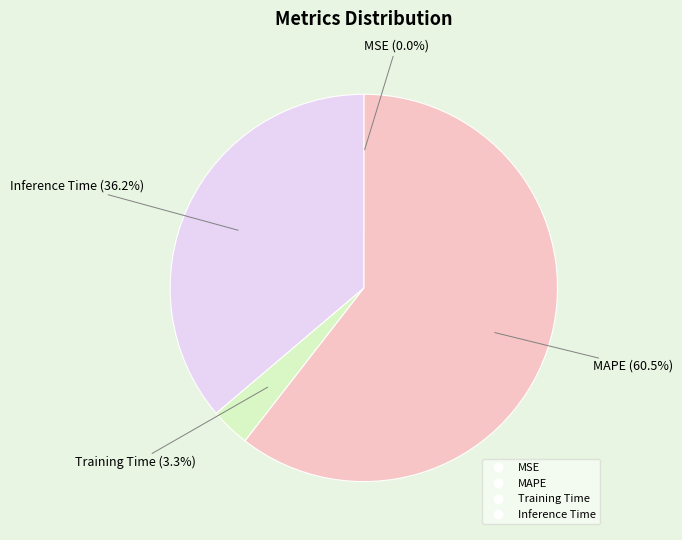

Does any single category account for the majority?

Yes